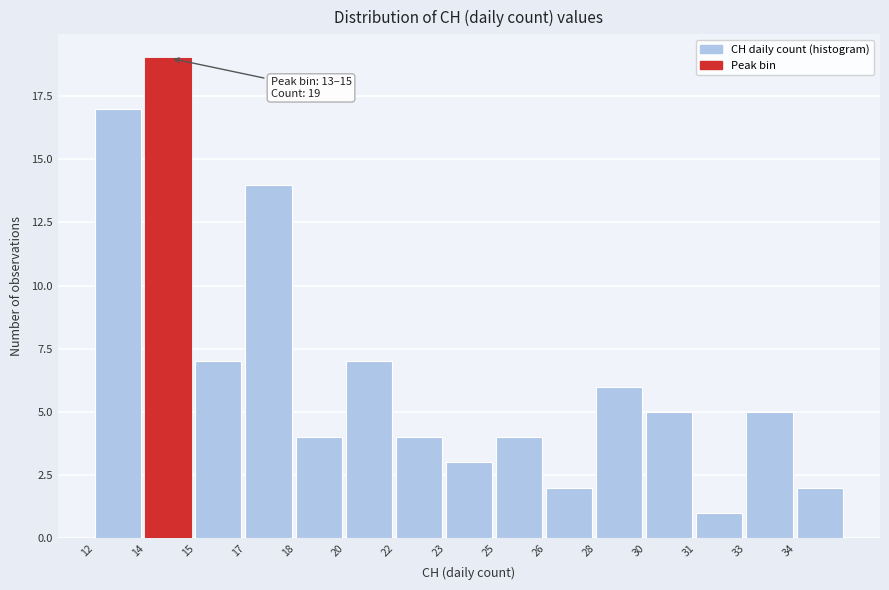

Reading left to right, list all the values displayed in this chart.

17	19	7	14	4	7	4	3	4	2	6	5	1	5	2